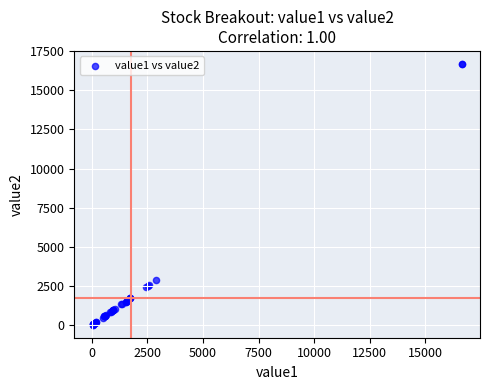

What Y value in the scatter plot is closest to 8358?

2921.0